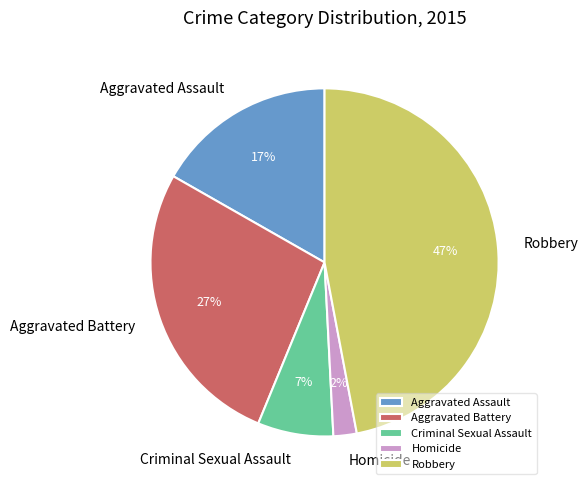

To the nearest percent, what is the difference between the Aggravated Battery and Robbery slice percentages?

20%